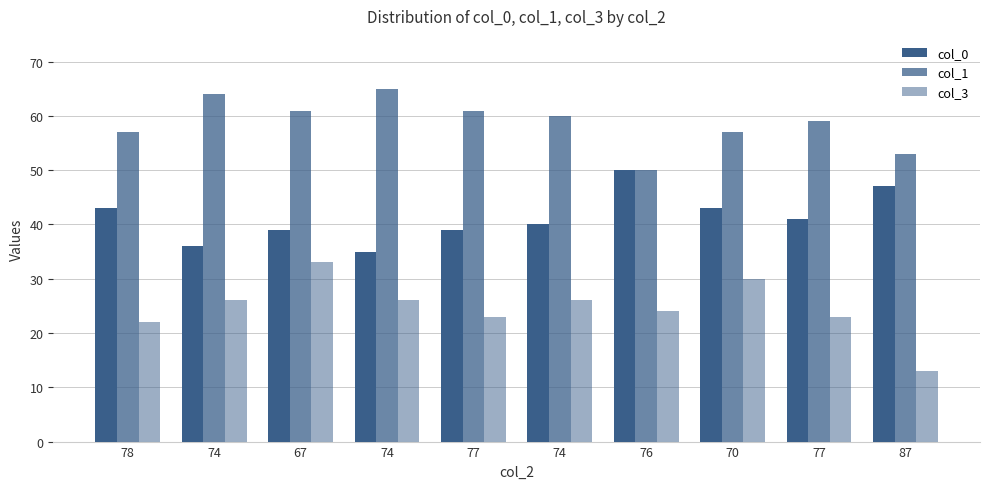

How many data points does each series have?

10